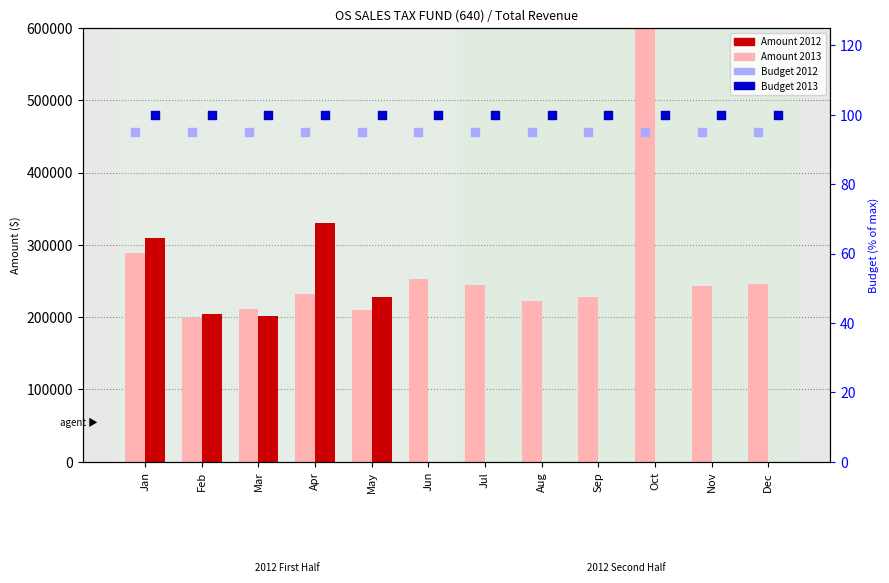

What are all the series names shown in the legend?

Amount 2012, Amount 2013, Budget 2012 (% of max), Budget 2013 (% of max)